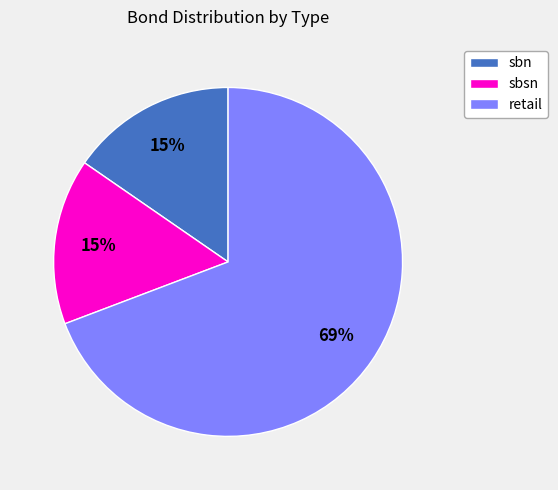

The retail slice represents 54% of the pie. True or false?

False